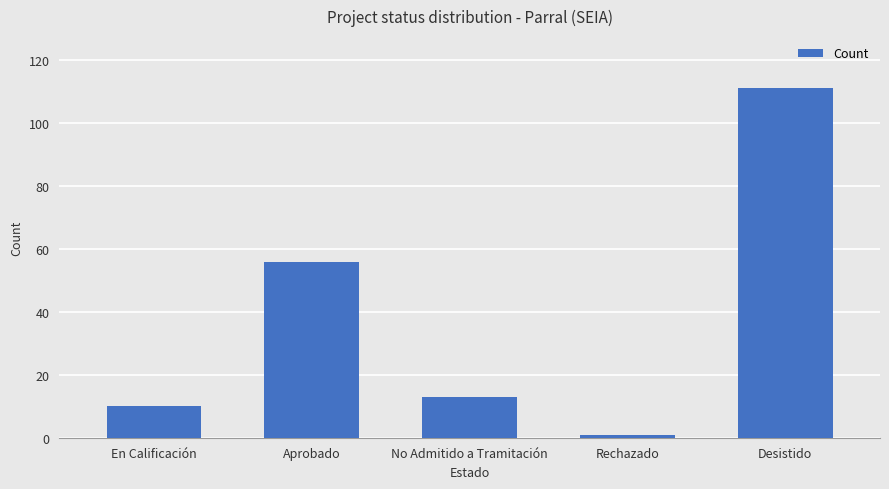

What is the maximum value shown in the chart?

111